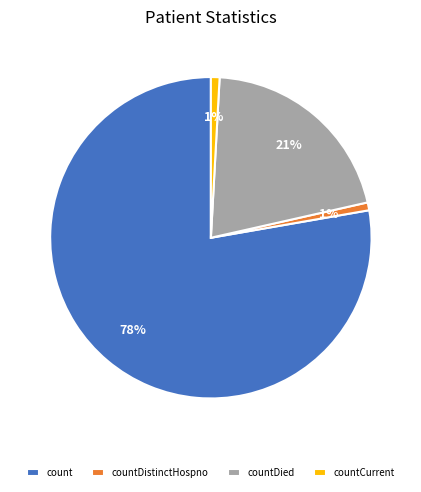

Which category accounts for the majority?

count